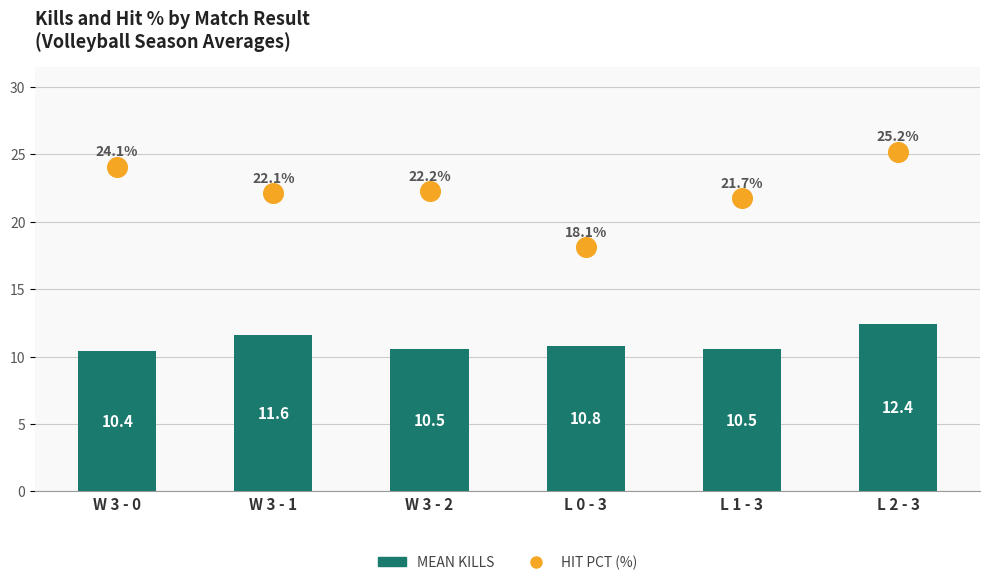

Is the value of MEAN KILLS at W 3 - 1 greater than the value of HIT PCT (%) at W 3 - 0?

No